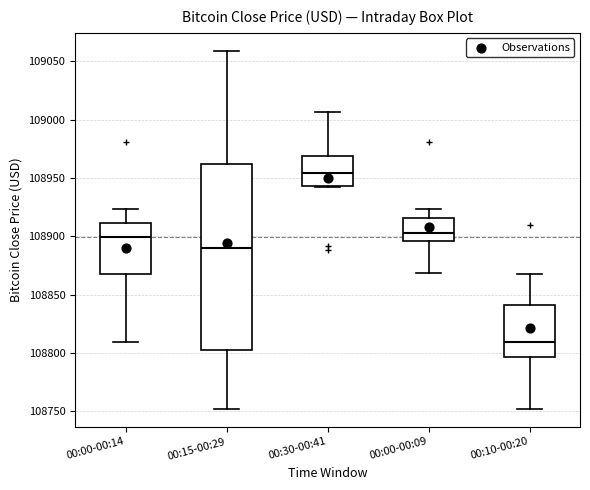

Comparing the boxes themselves (not the whiskers), which one is the tallest?

00:15-00:29